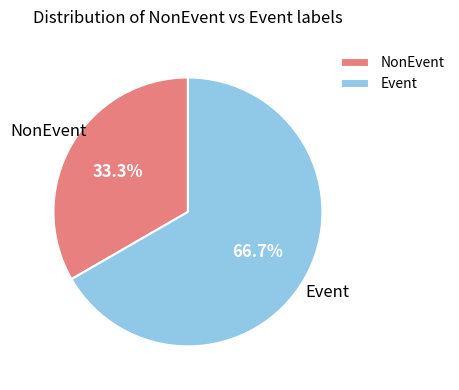

What percentage is the Event slice, to the nearest percent?

67%